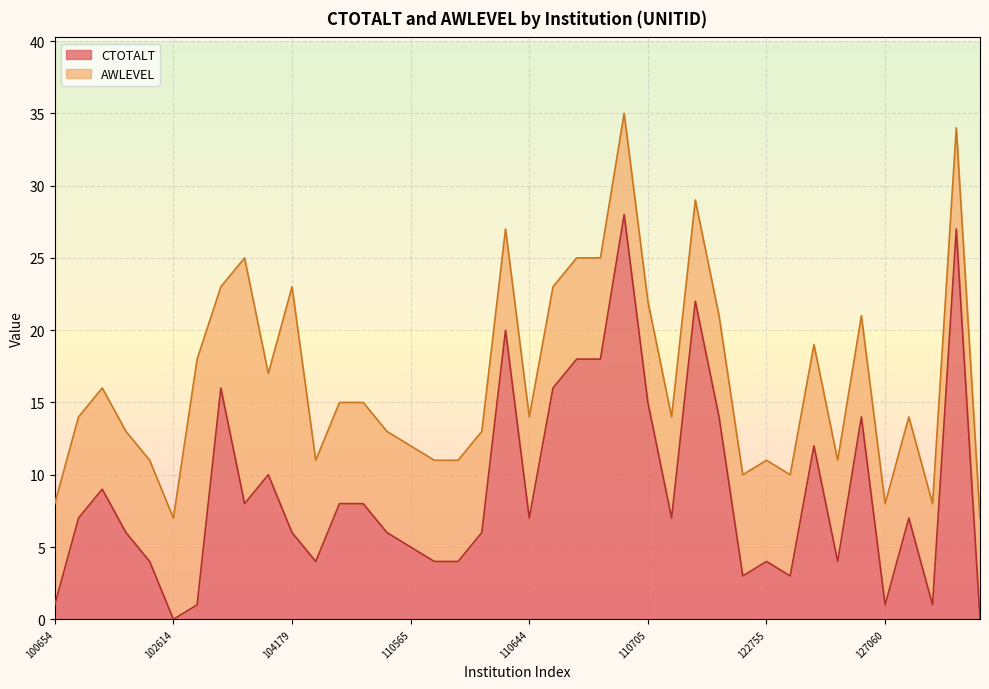

How many data points are less than 7?

19